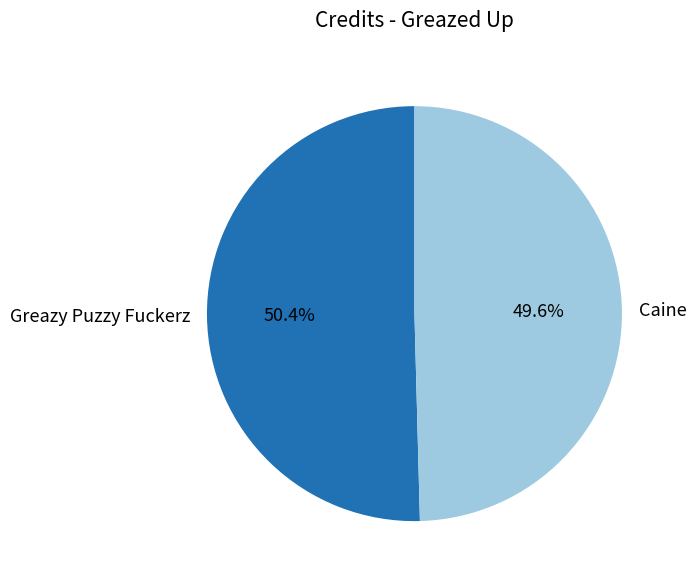

What percentage is NOT represented by Greazy Puzzy Fuckerz?

49.6%